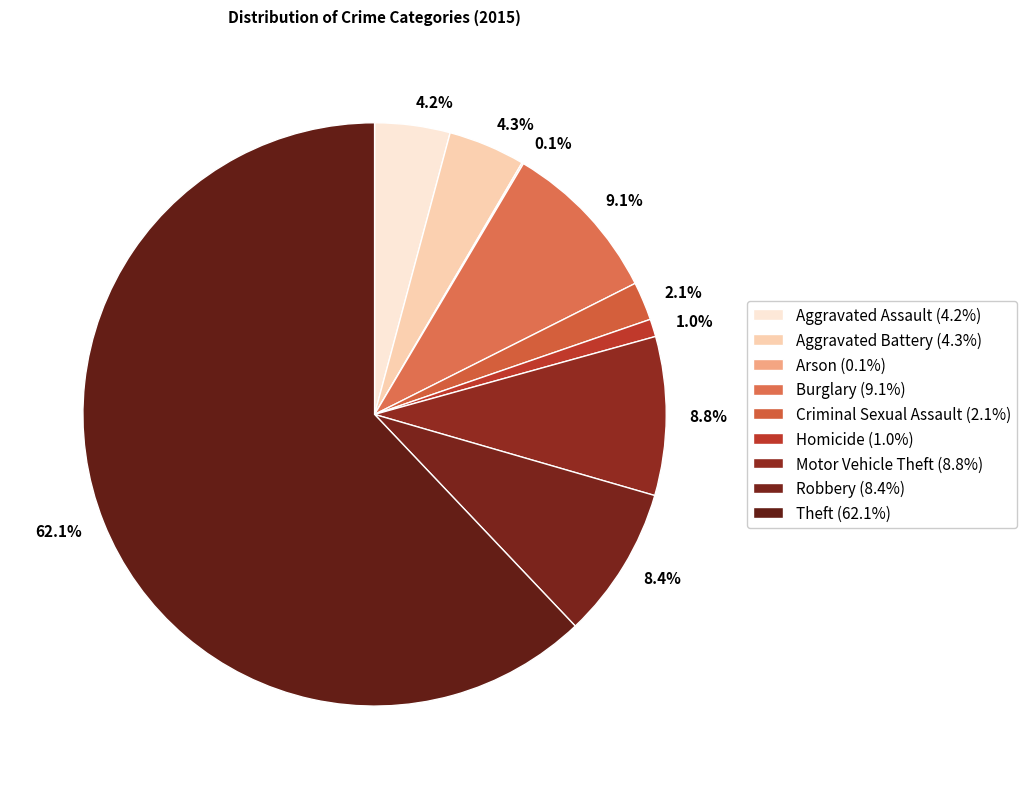

Count the number of slices in the pie.

9